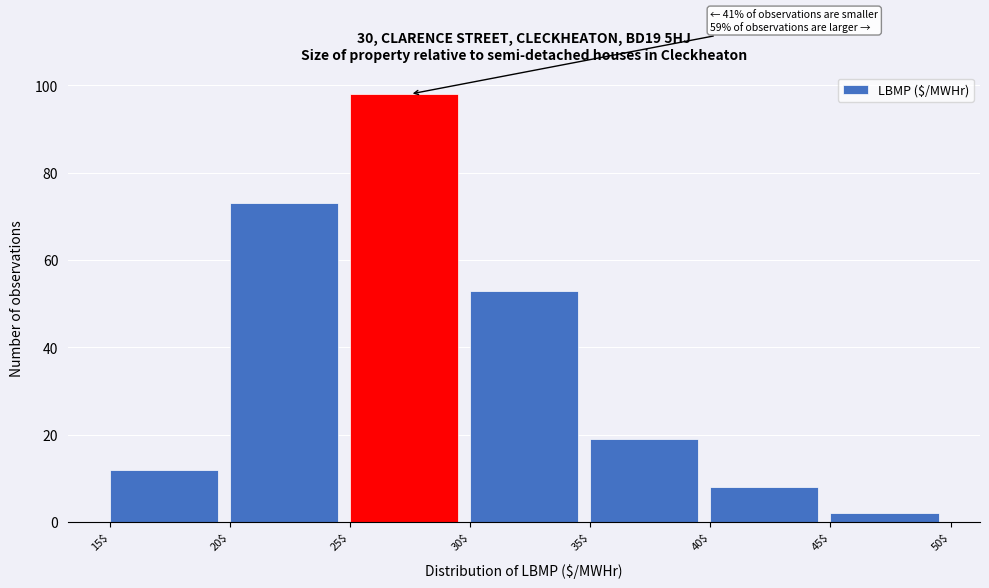

Over which range of the x-axis is the bar tallest?

25$ to 30$